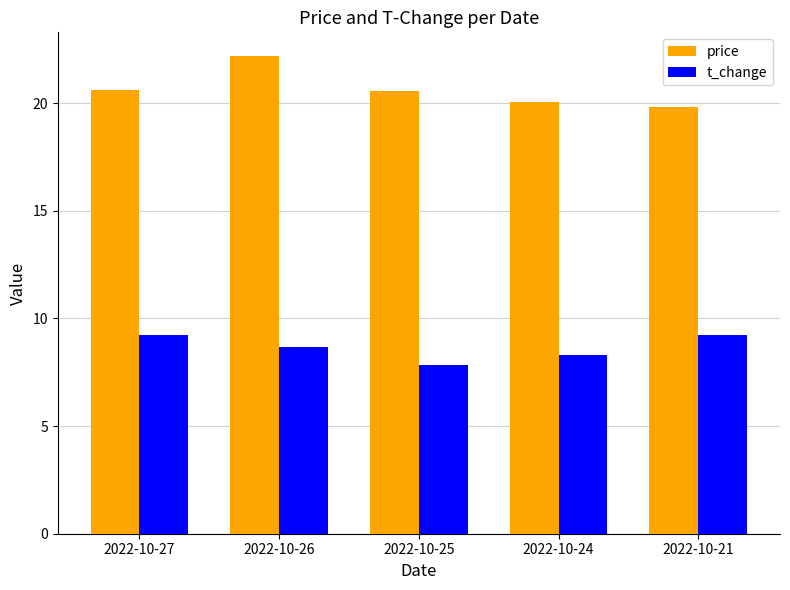

What is the difference between the maximum and minimum values in the t_change series?

1.4